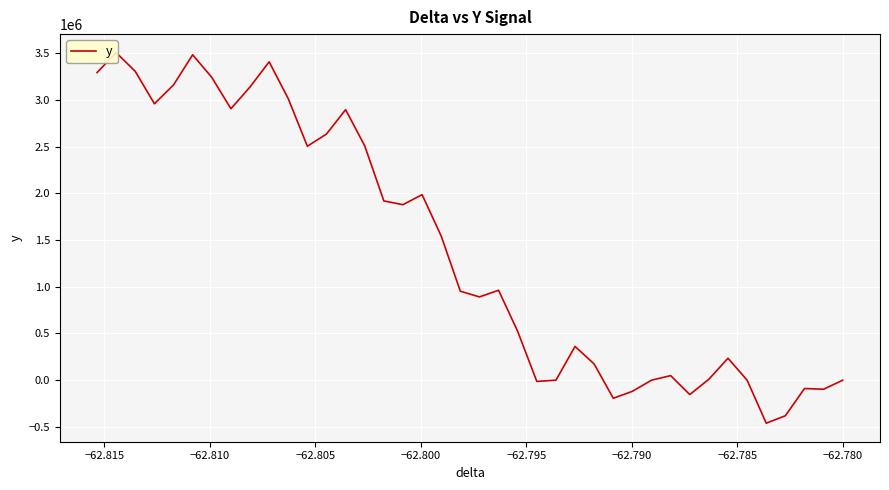

True or false: there are more than 0 points higher than both neighbors.

True